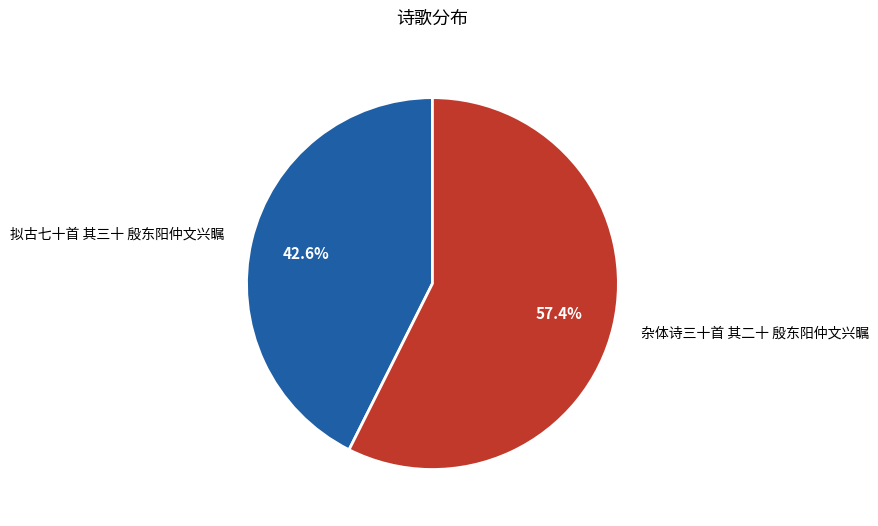

Rank the categories by value from lowest to highest.

拟古七十首 其三十 殷东阳仲文兴瞩, 杂体诗三十首 其二十 殷东阳仲文兴瞩